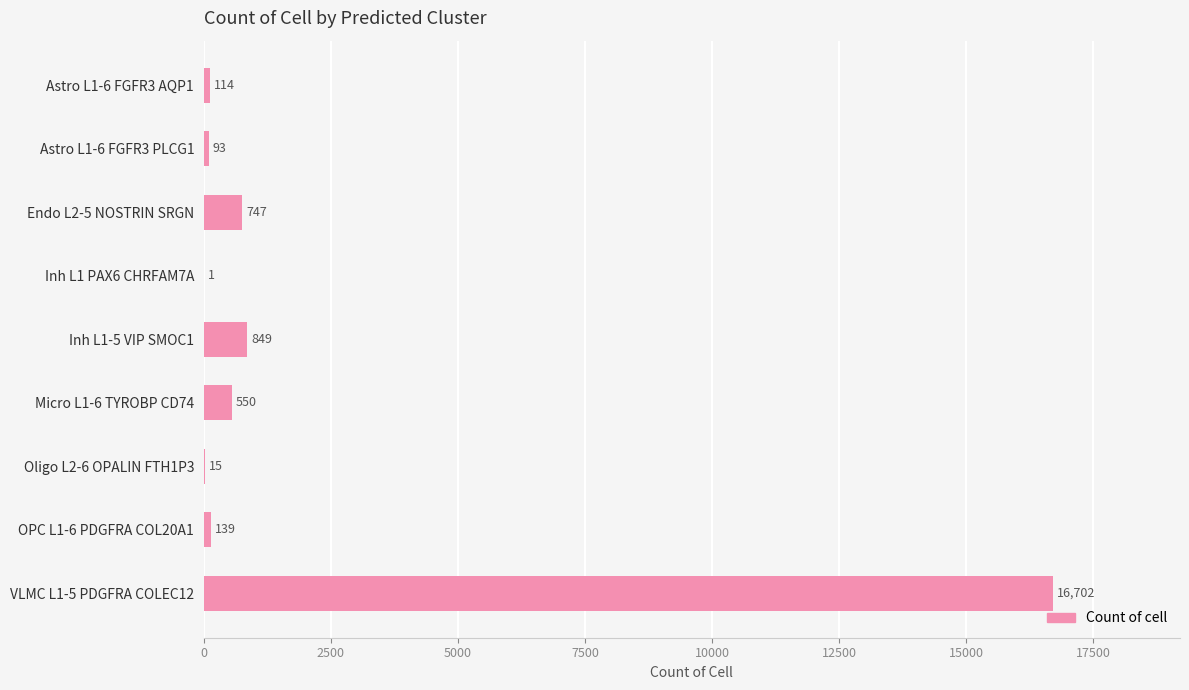

At which label is the value closest to 8351?

Inh L1-5 VIP SMOC1